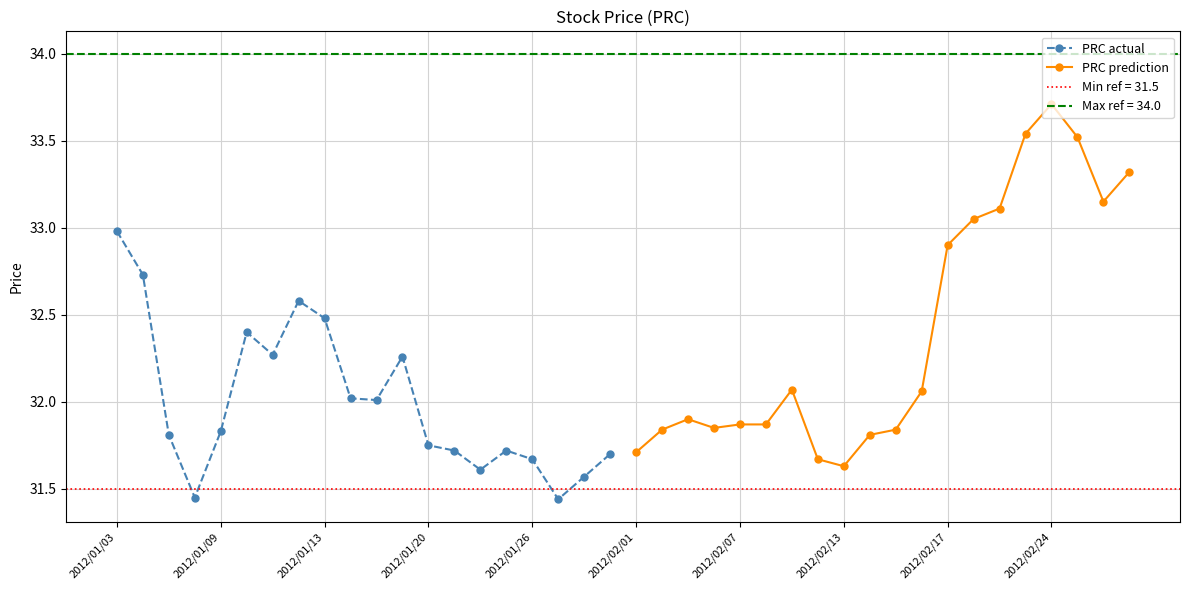

True or false: PRC actual has a value of 20.7 at 2012/01/26.

False